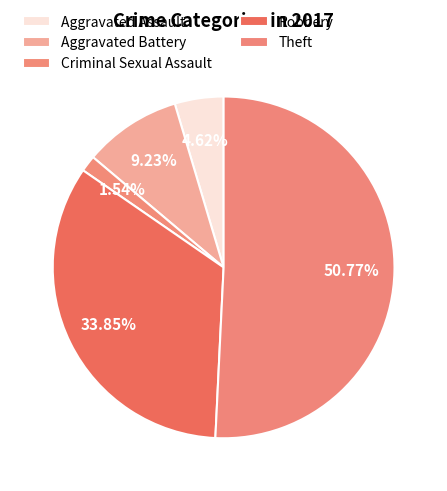

How many slices are in this pie chart?

5